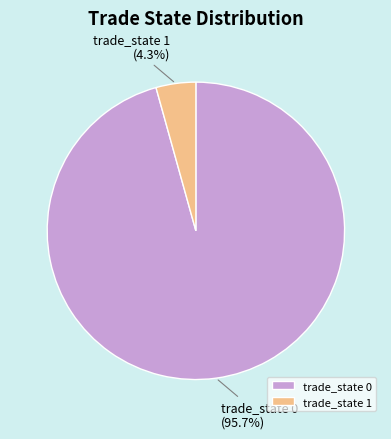

Count the number of slices in the pie.

2